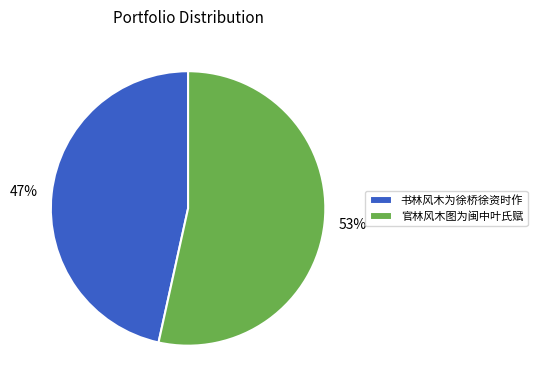

What is the smallest slice in the pie chart?

书林风木为徐桥徐资时作